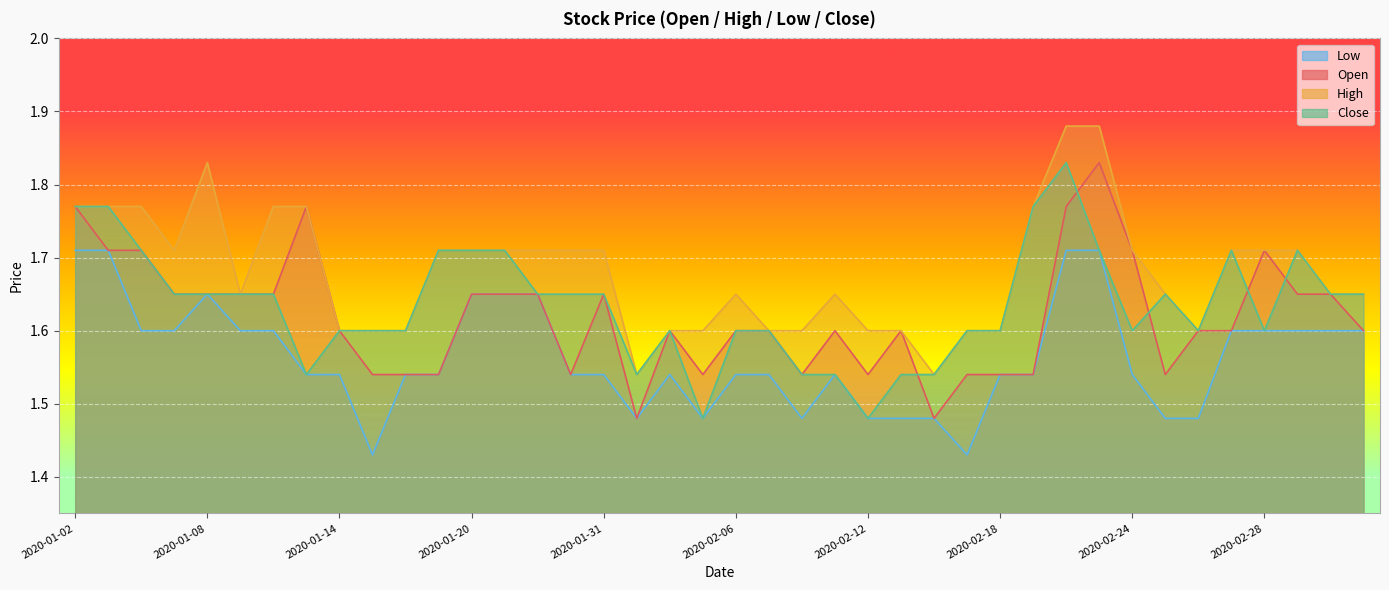

Reading left to right, what are all the values shown in this chart?

open: 1.8	1.7	1.7	1.6	1.6	1.6	1.6	1.8	1.6	1.5	1.5	1.5	1.6	1.6	1.6	1.5	1.6	1.5	1.6	1.5	1.6	1.6	1.5	1.6	1.5	1.6	1.5	1.5	1.5	1.5	1.8	1.8	1.7	1.5	1.6	1.6	1.7	1.6	1.6	1.6
high: 1.8	1.8	1.8	1.7	1.8	1.6	1.8	1.8	1.6	1.6	1.6	1.7	1.7	1.7	1.7	1.7	1.7	1.5	1.6	1.6	1.6	1.6	1.6	1.6	1.6	1.6	1.5	1.6	1.6	1.8	1.9	1.9	1.7	1.6	1.6	1.7	1.7	1.7	1.6	1.6
low: 1.7	1.7	1.6	1.6	1.6	1.6	1.6	1.5	1.5	1.4	1.5	1.5	1.6	1.6	1.6	1.5	1.5	1.5	1.5	1.5	1.5	1.5	1.5	1.5	1.5	1.5	1.5	1.4	1.5	1.5	1.7	1.7	1.5	1.5	1.5	1.6	1.6	1.6	1.6	1.6
close: 1.8	1.8	1.7	1.6	1.6	1.6	1.6	1.5	1.6	1.6	1.6	1.7	1.7	1.7	1.6	1.6	1.6	1.5	1.6	1.5	1.6	1.6	1.5	1.5	1.5	1.5	1.5	1.6	1.6	1.8	1.8	1.7	1.6	1.6	1.6	1.7	1.6	1.7	1.6	1.6